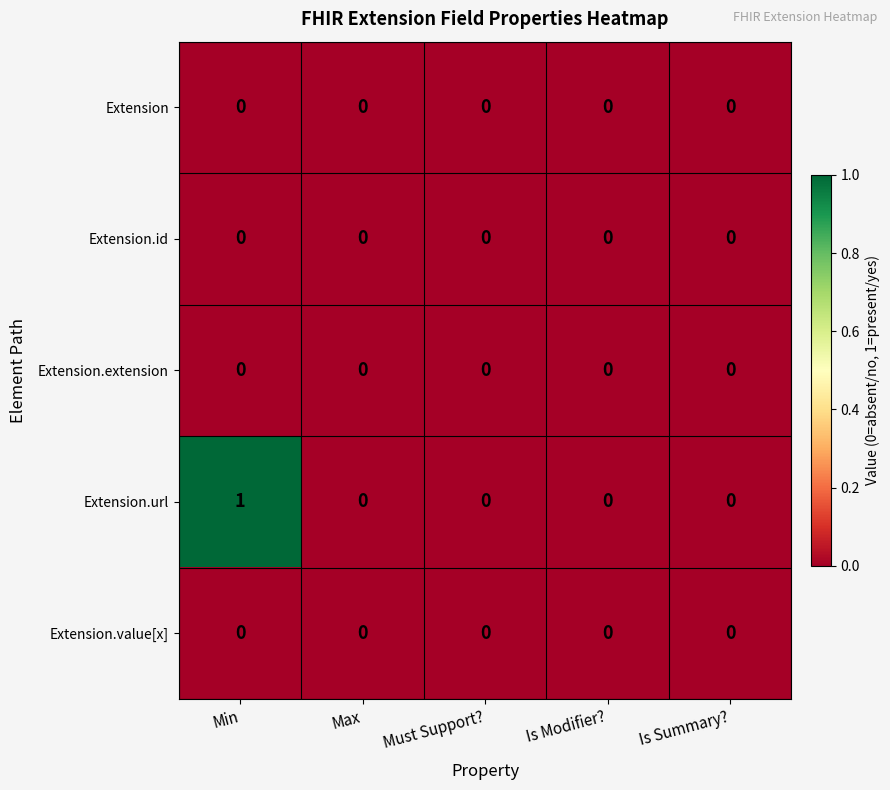

Which series has the largest range (max minus min)?

Extension.url